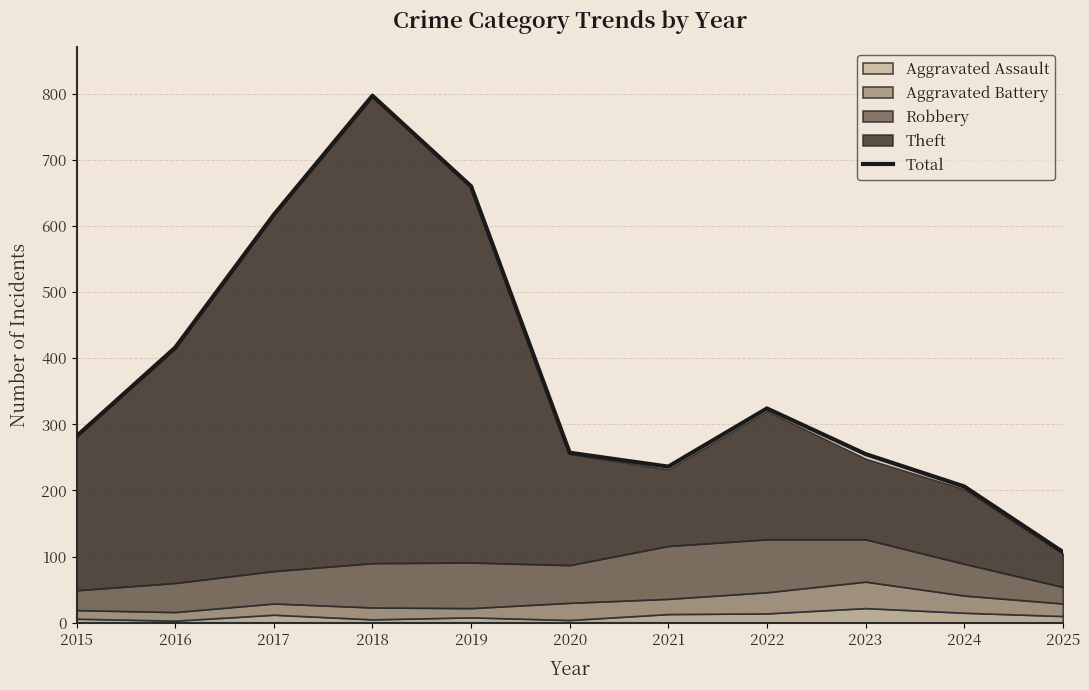

What is the sum of the values at 2017 and 2016?

1033